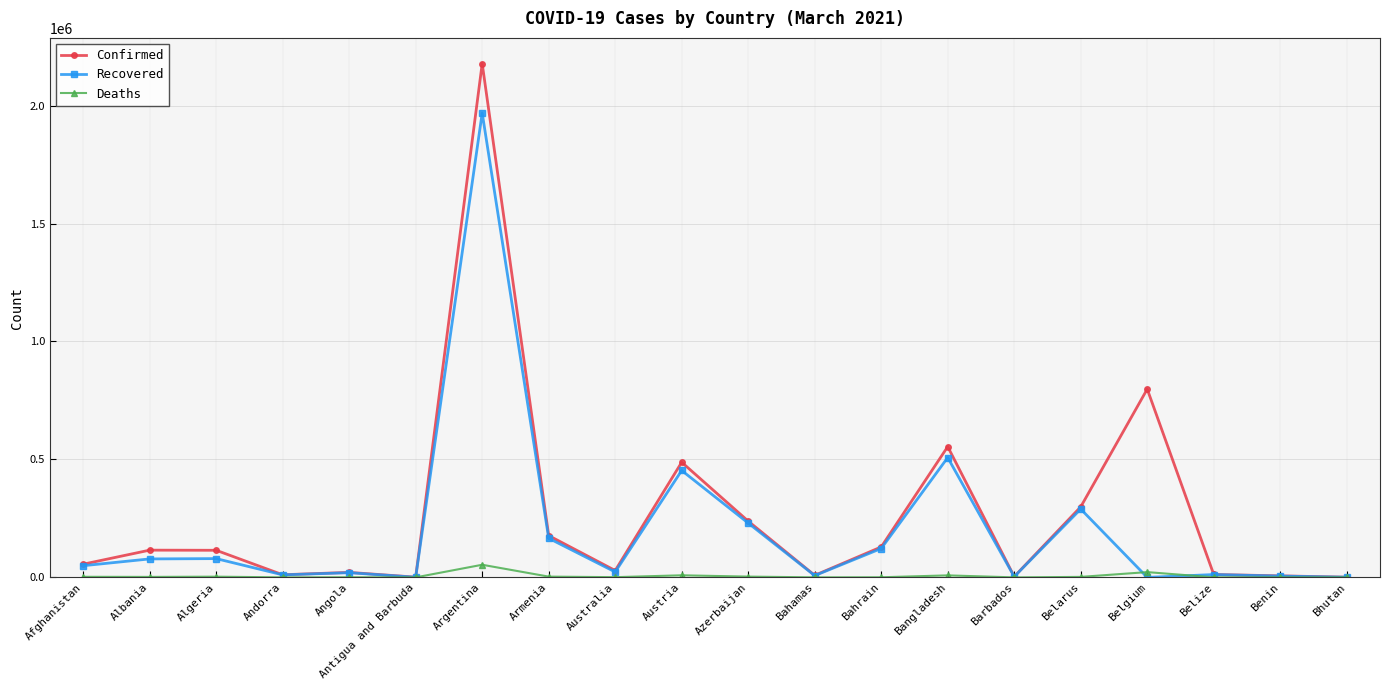

How many lines are shown in the chart?

3